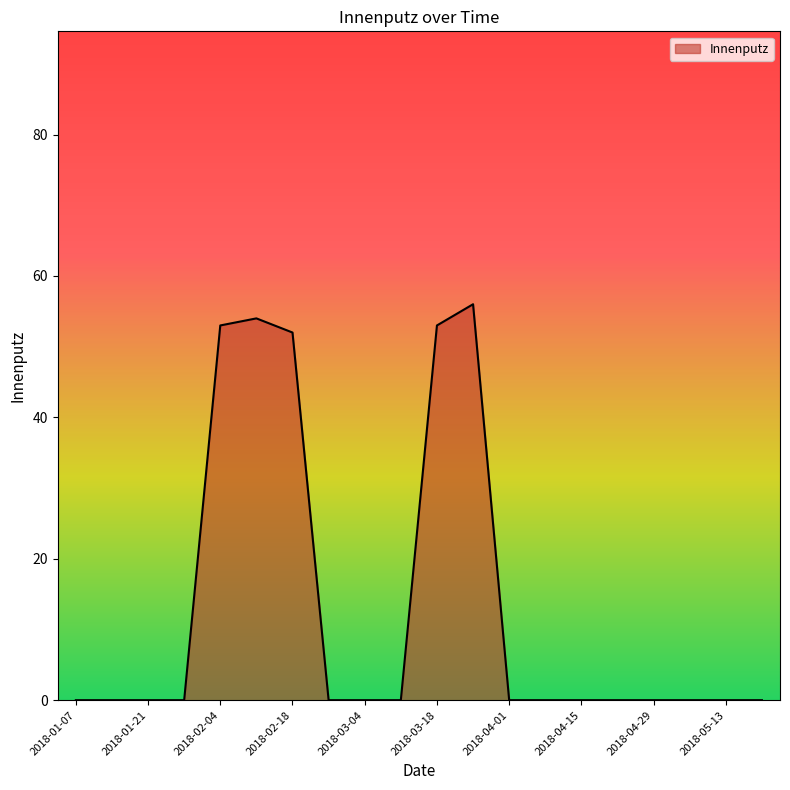

What is the average value?

13